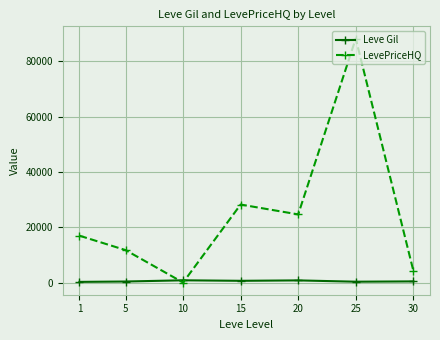

How many categories are shown in the chart?

7